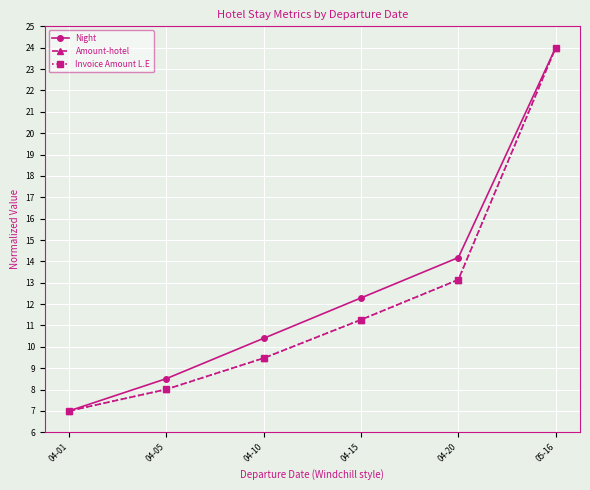

True or false: Invoice Amount L.E has a value of 11.3 at 04-15.

True